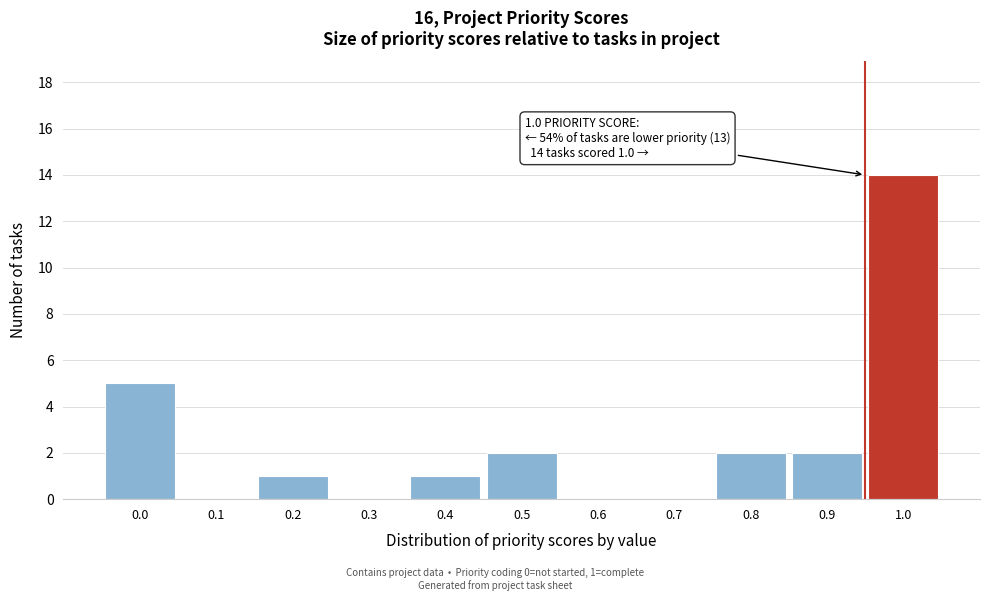

Reading left to right, what are all the values shown in this chart?

0.0=5	0.1=0	0.2=1	0.3=0	0.4=1	0.5=2	0.6=0	0.7=0	0.8=2	0.9=2	1.0=14